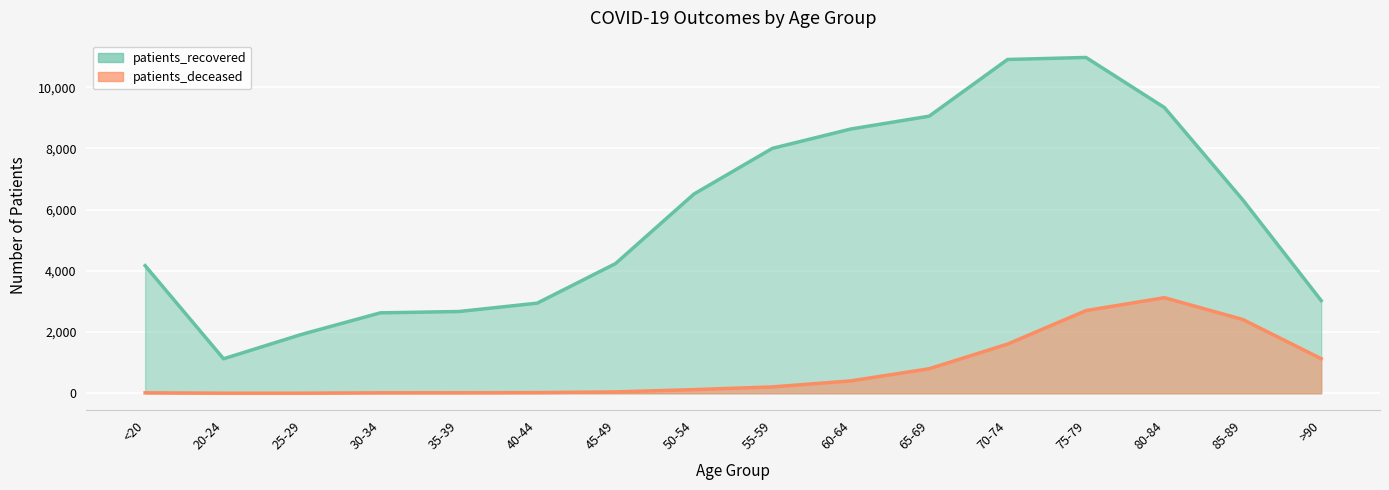

Is the value of patients_deceased at 55-59 greater than the value of patients_recovered at 60-64?

No